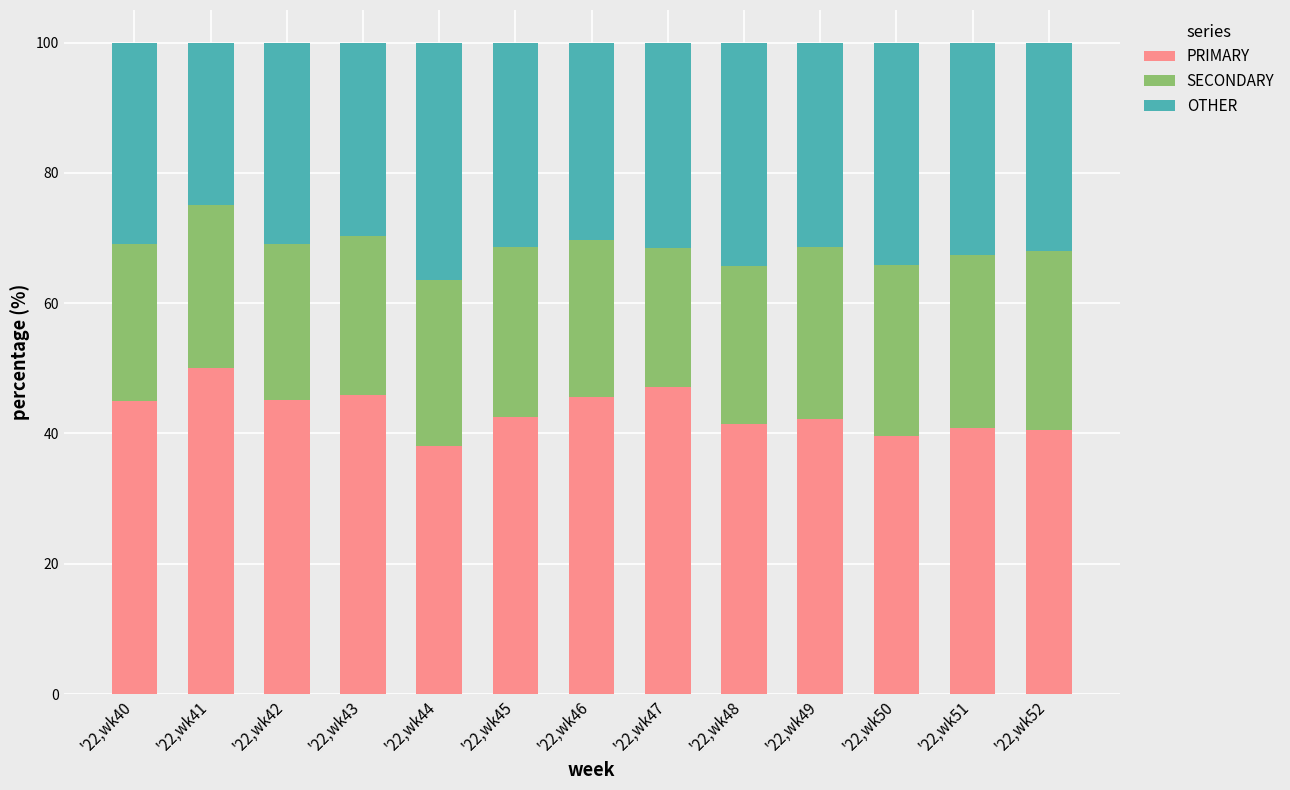

What is the maximum value for PRIMARY?

50.0